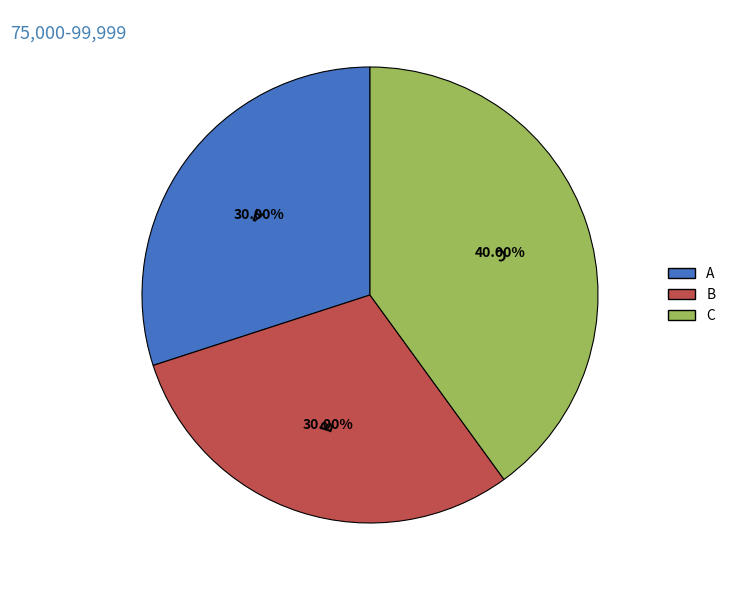

Which slice is the largest?

C